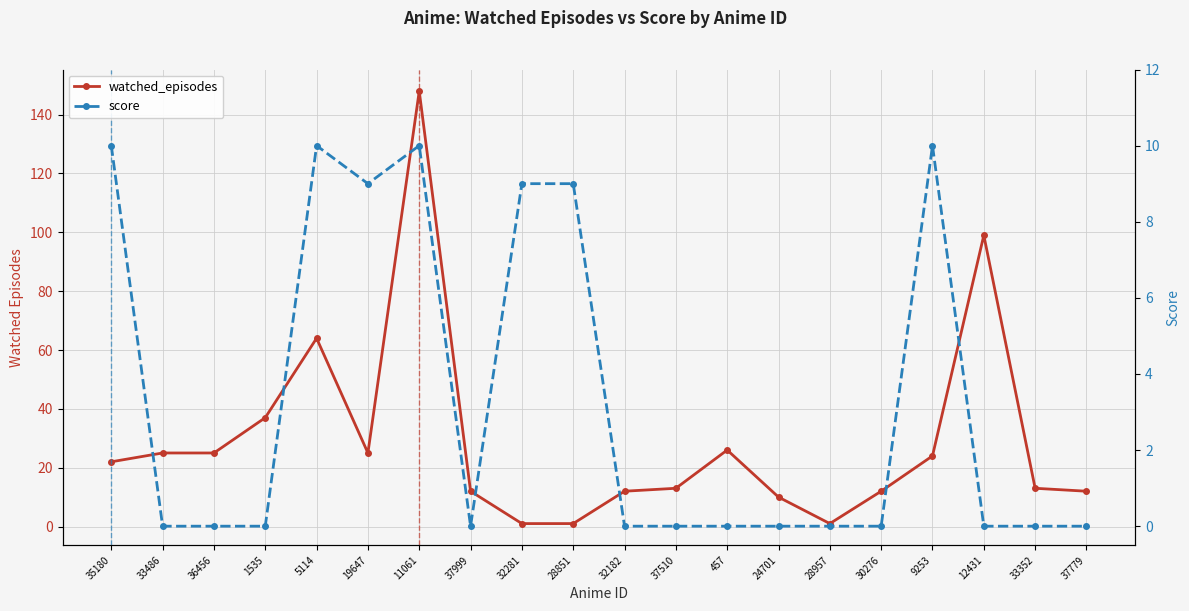

Rank the series at 11061 from highest to lowest value.

watched_episodes, score